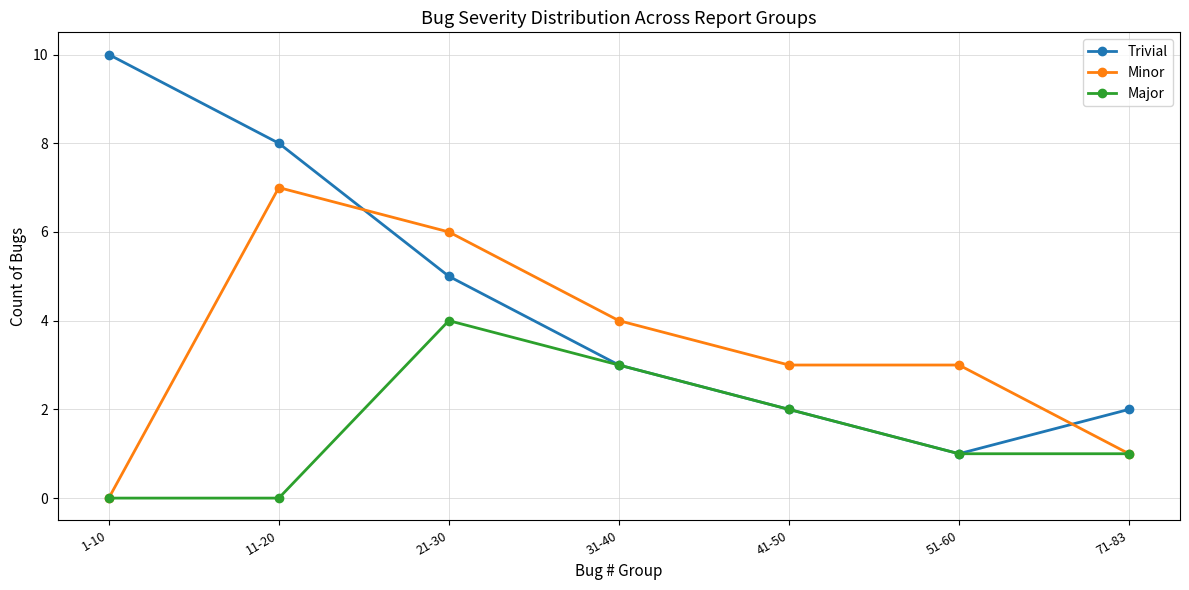

Count the Minor values in the range 1 to 6.

5